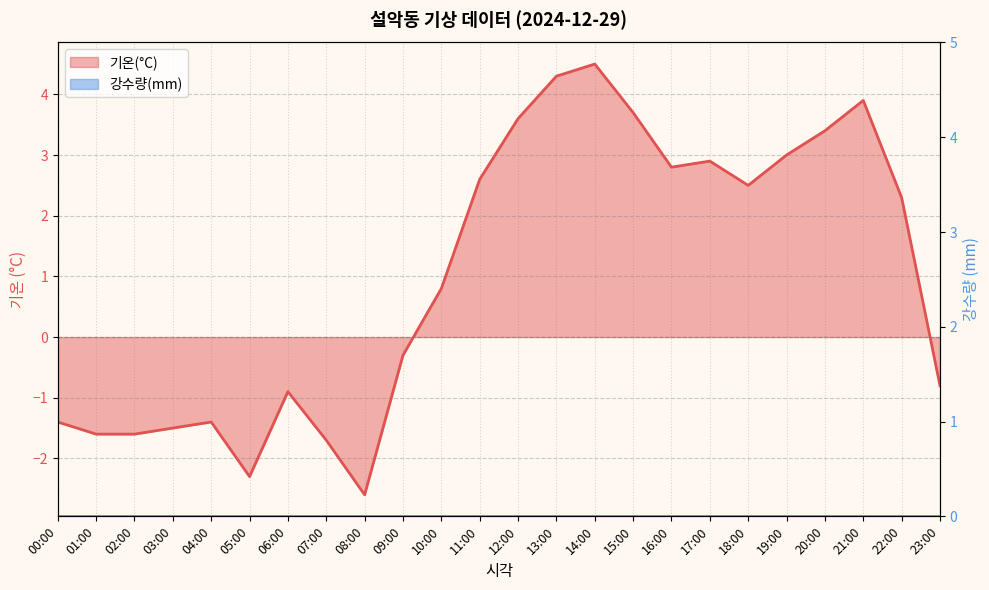

Where does the data first go above 2?

11:00